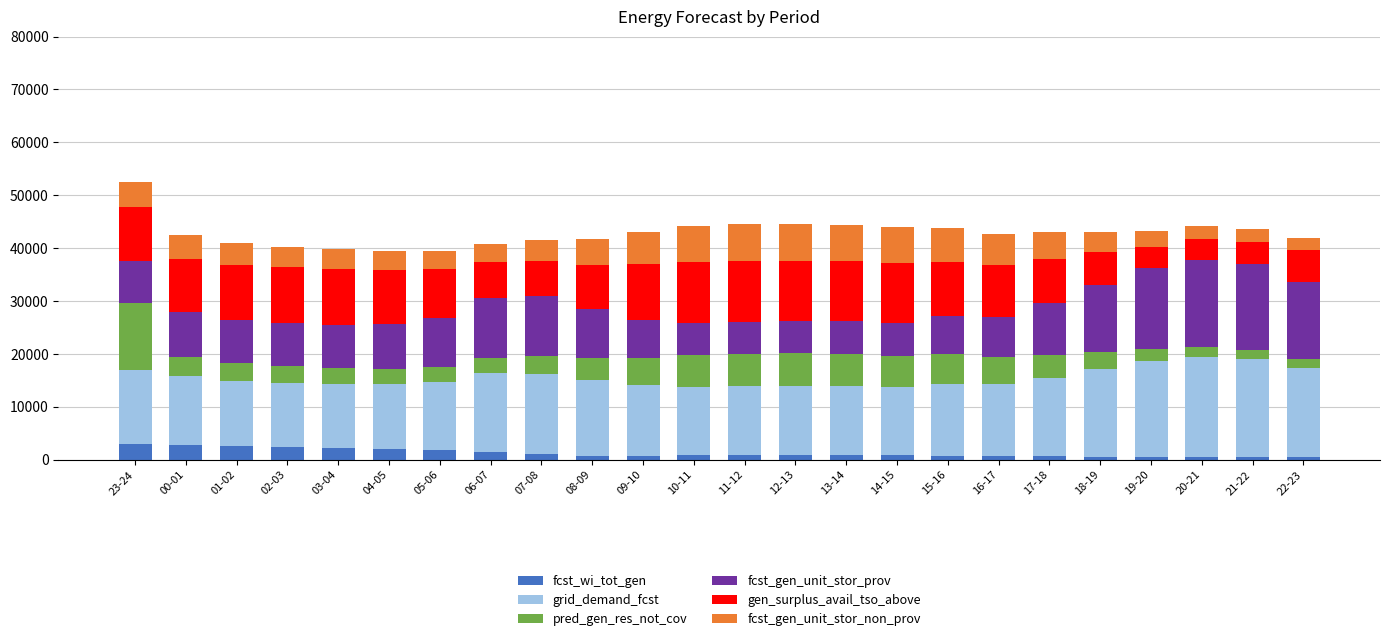

What is the highest value of the fcst_wi_tot_gen series?

3039